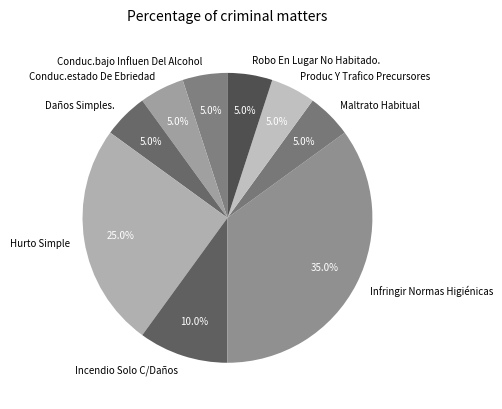

Which slice is the largest?

Infringir Normas Higiénicas